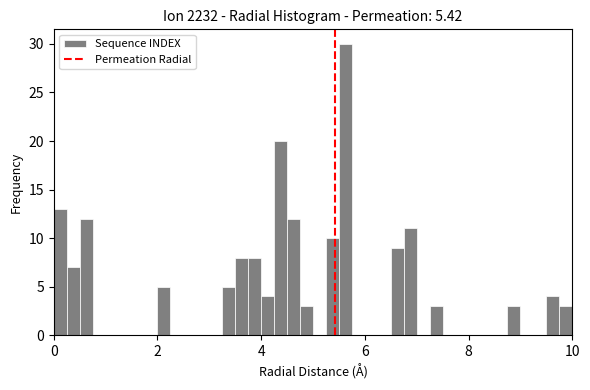

Around what value on the x-axis is the tallest bar? Give the approximate position of its centre, as read against the axis.

5.6